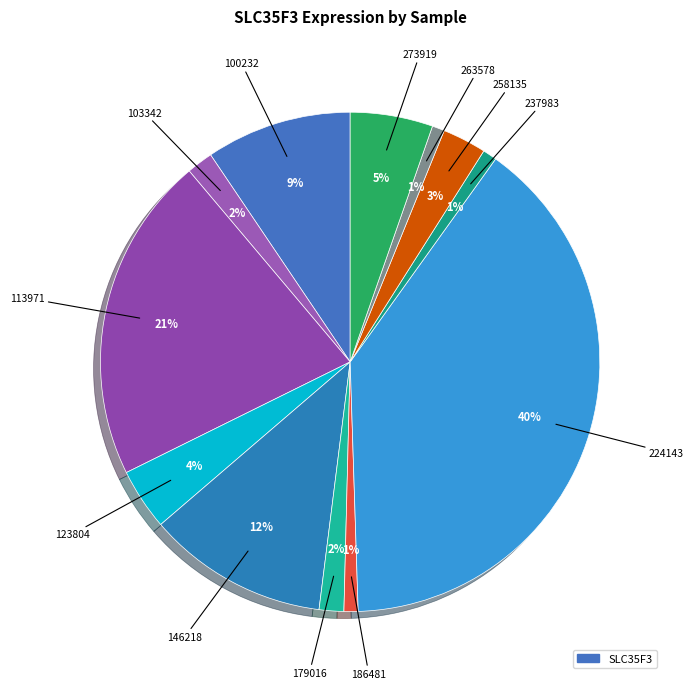

How many segments does this pie chart have?

12